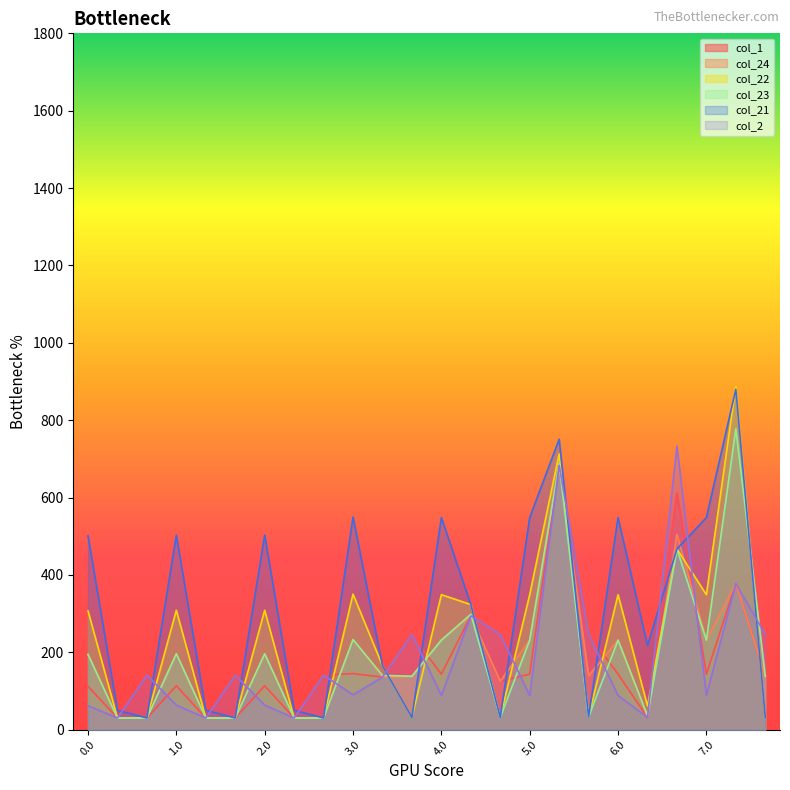

What is the total value across all series at 5.0?

1592.5